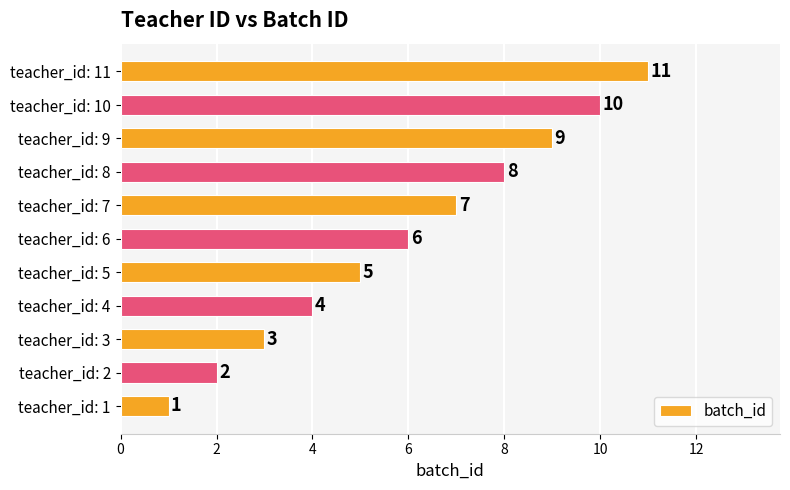

What is the maximum value shown in the chart?

11